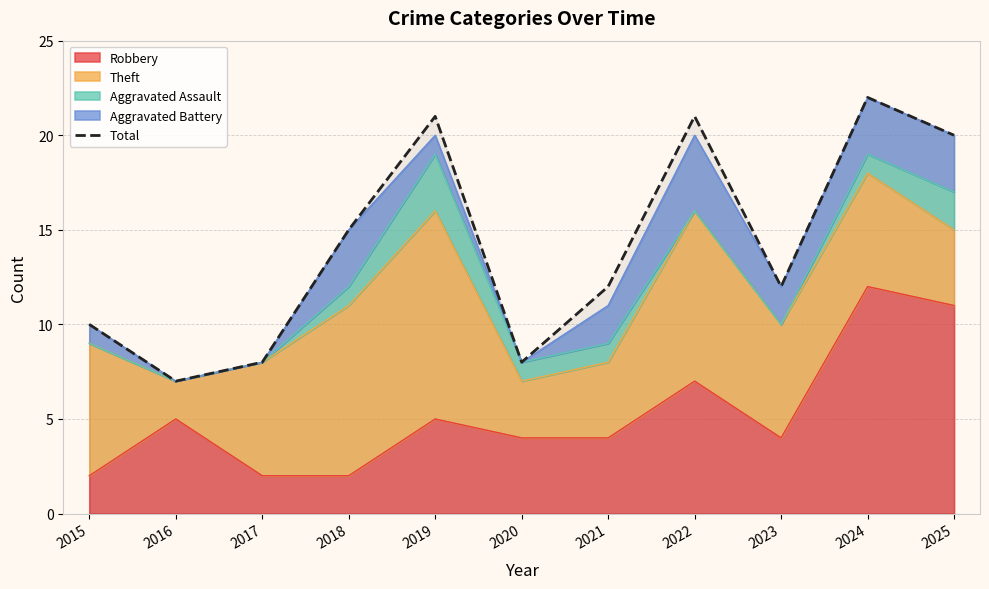

List the labels in order of value, smallest first.

2016, 2017, 2020, 2015, 2021, 2023, 2018, 2025, 2019, 2022, 2024